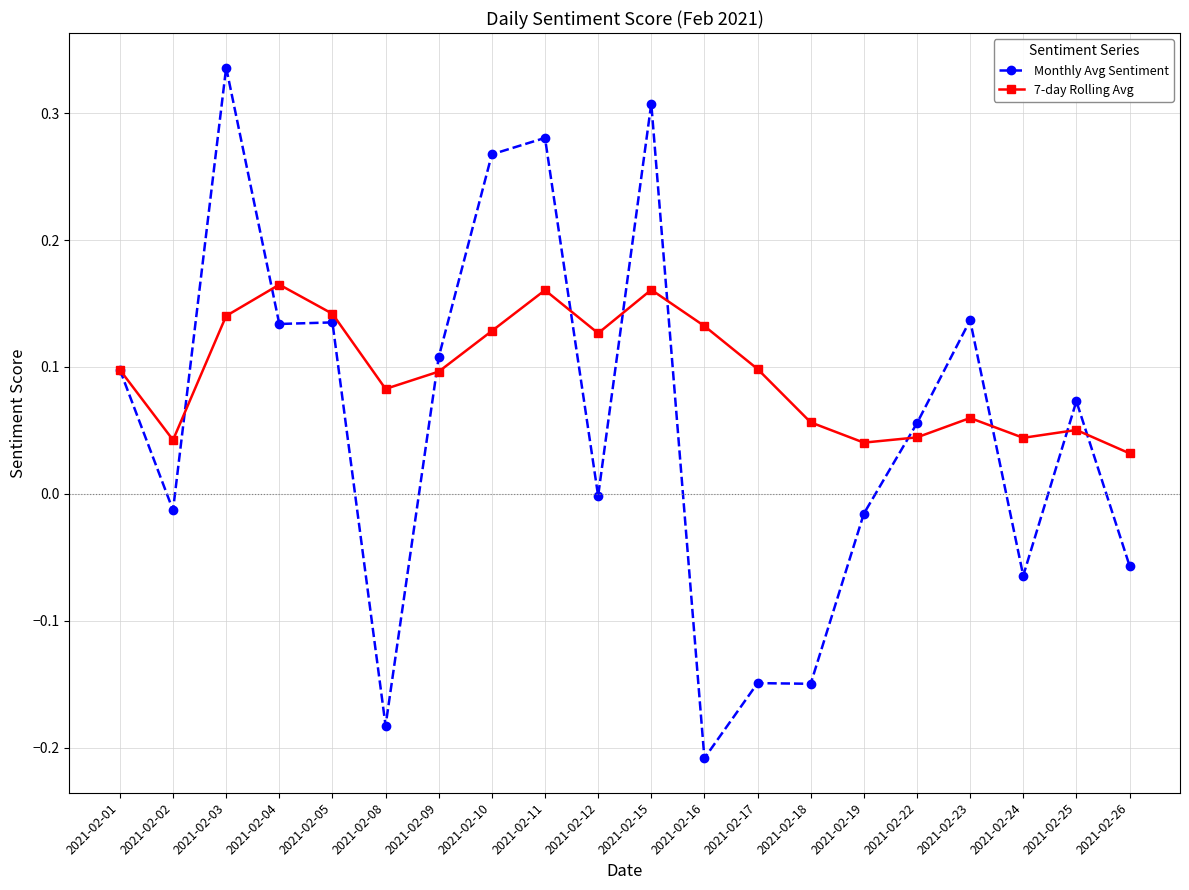

Where is the first local minimum for 7-day Rolling Avg?

2021-02-02